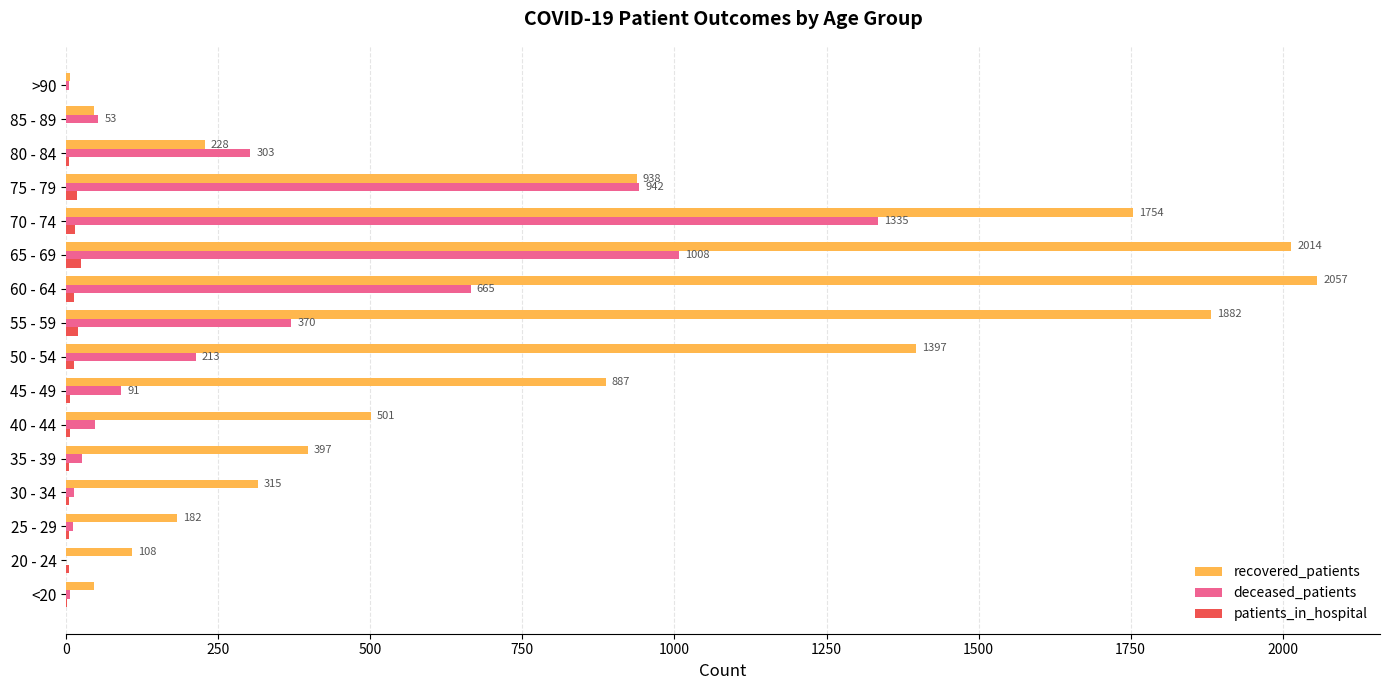

True or false: recovered_patients has a value of 454 at 65 - 69.

False